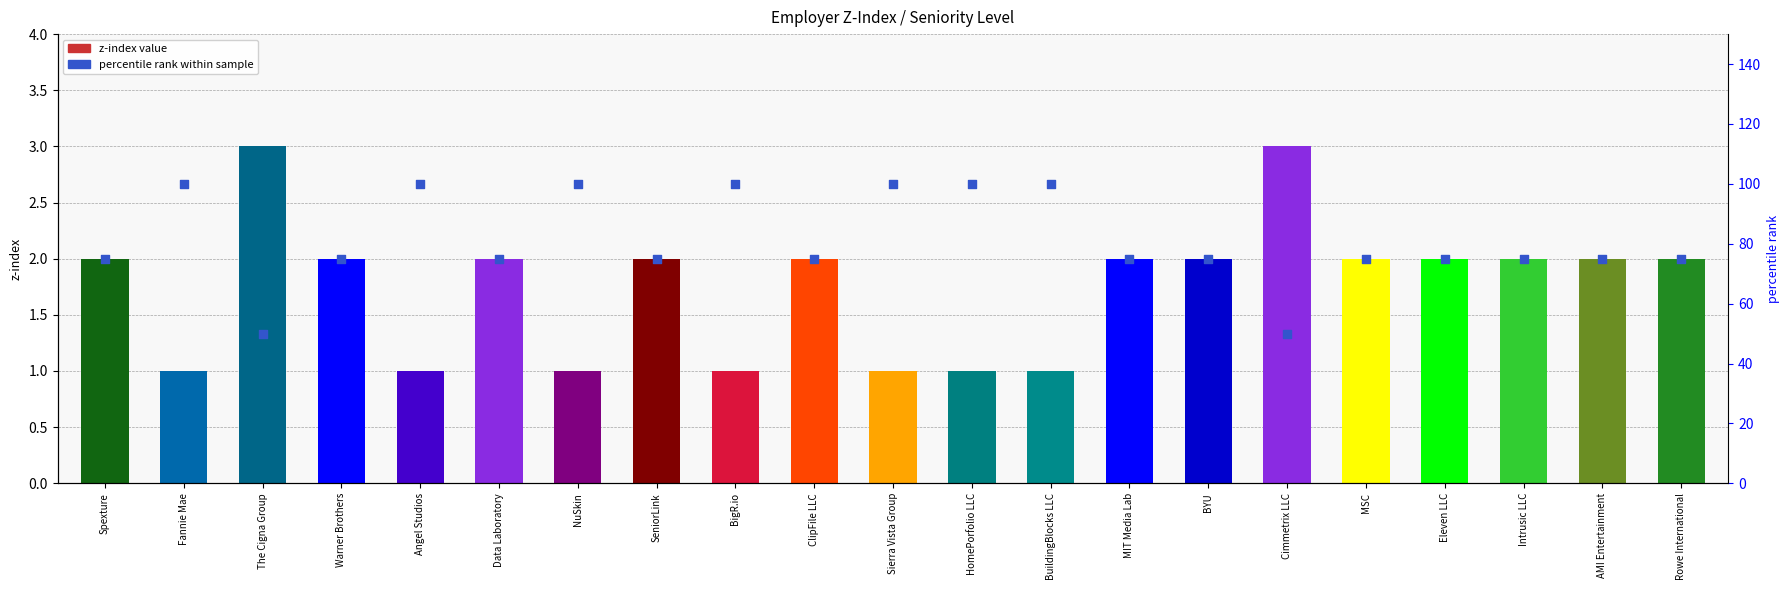

At how many categories does at least one series exceed 62?

19